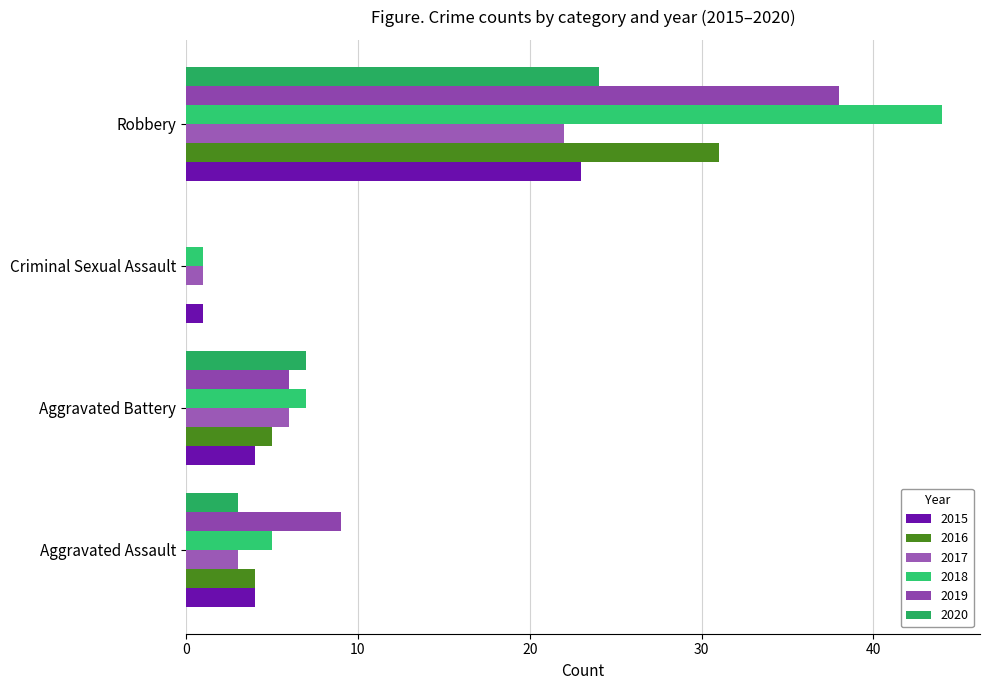

How many positive values does the 2020 series have?

3